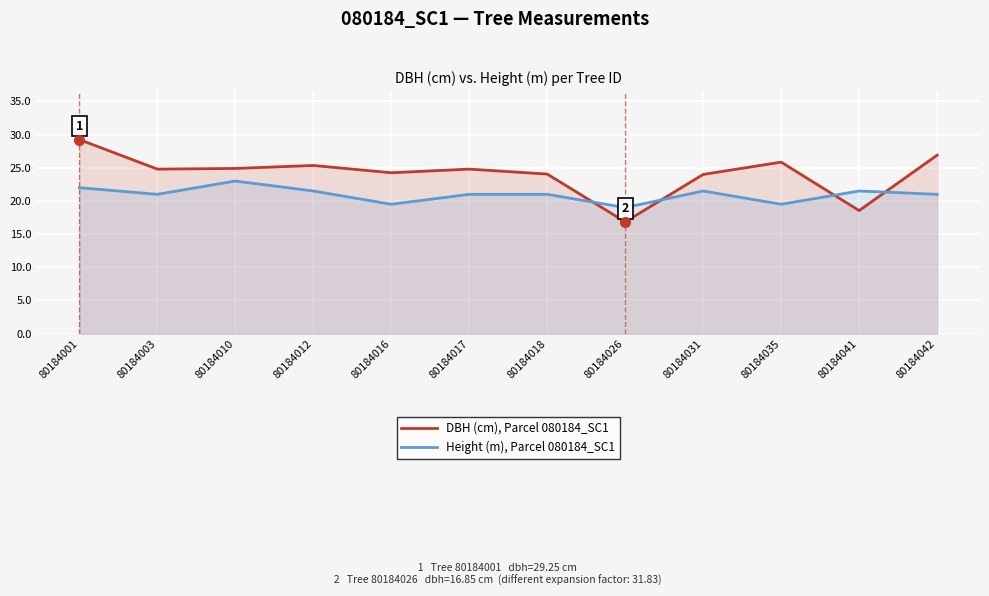

Rank the series by their average value, from highest to lowest.

DBH (cm), Parcel 080184_SC1, Height (m), Parcel 080184_SC1